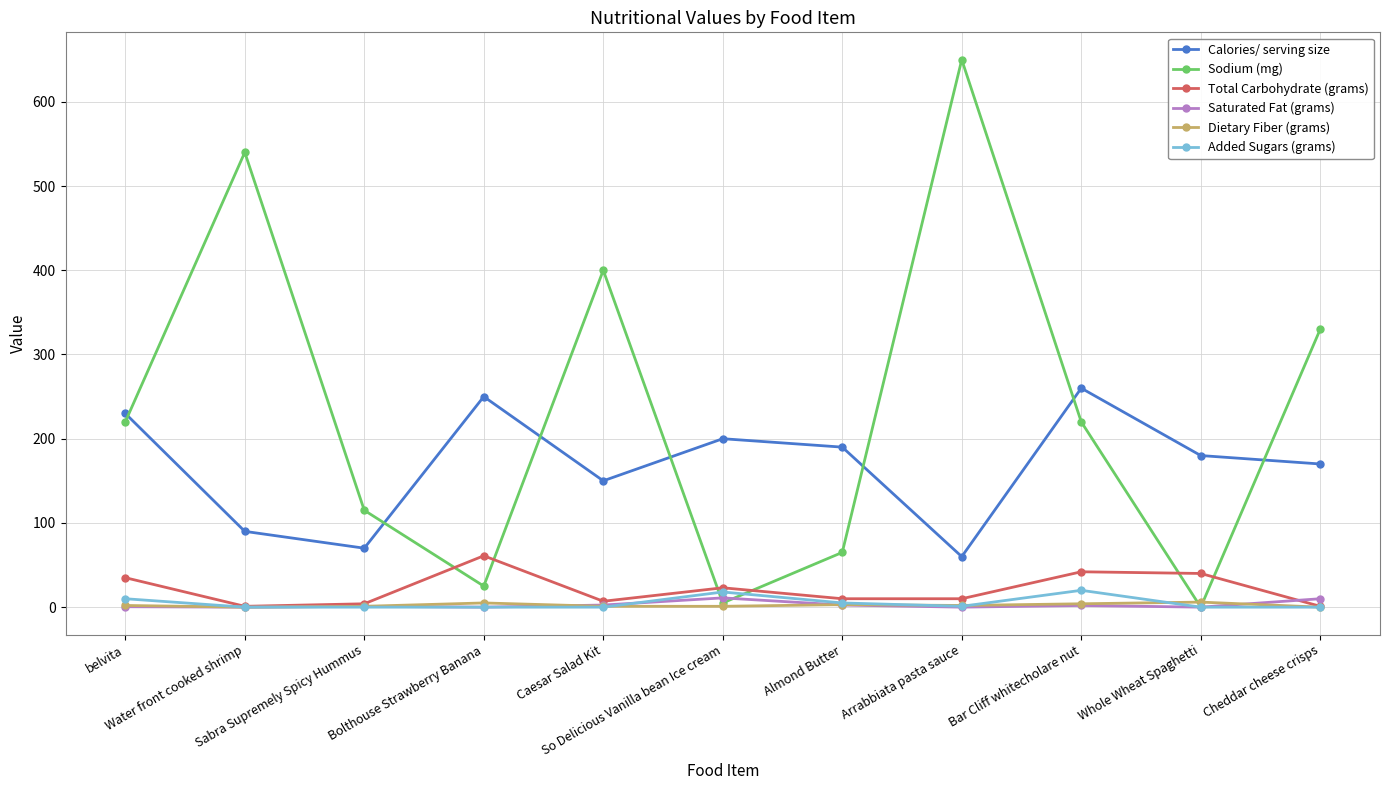

Which series has the largest total across all categories?

Sodium (mg)